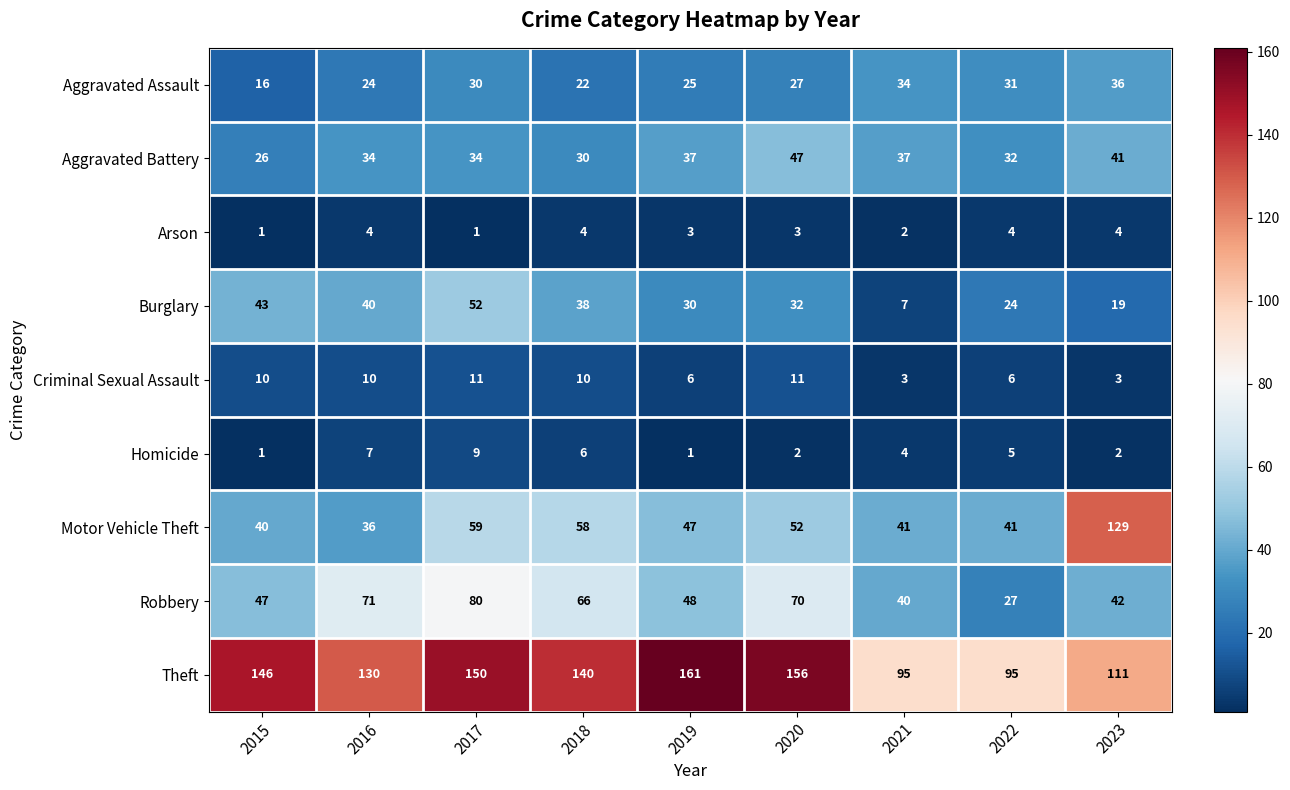

List the series in order of their peak value, highest first.

Theft, Motor Vehicle Theft, Robbery, Burglary, Aggravated Battery, Aggravated Assault, Criminal Sexual Assault, Homicide, Arson